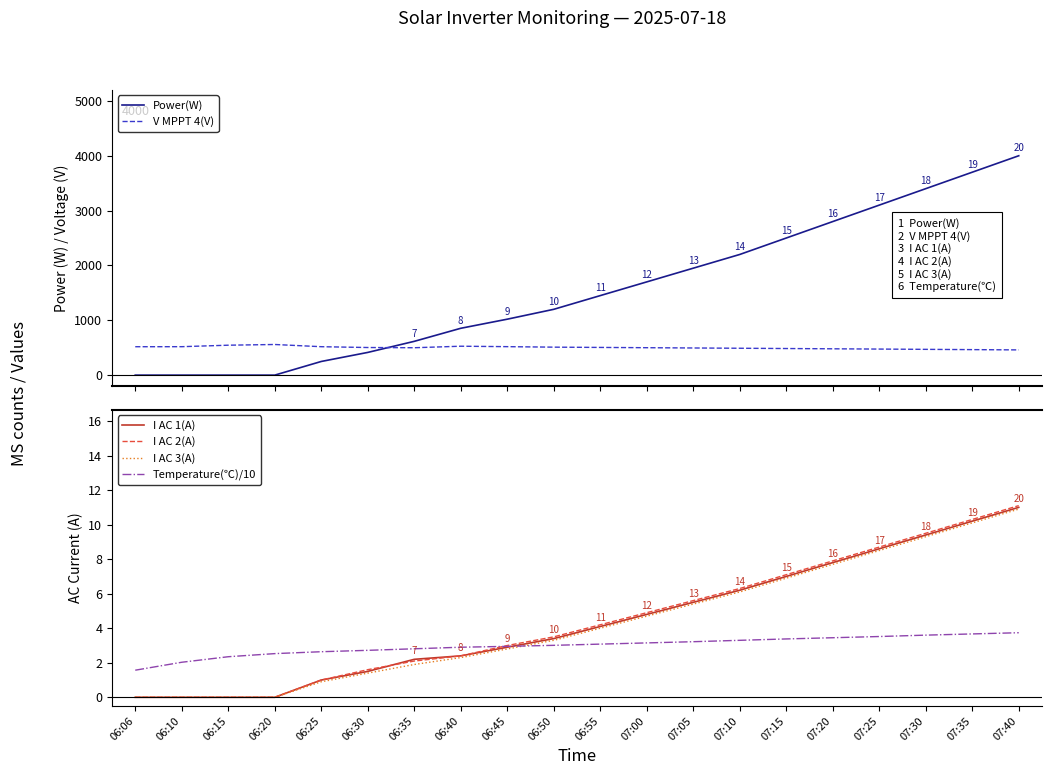

List the series in order of their peak value, highest first.

Power(W), V MPPT 4(V), I AC 2(A), I AC 1(A), I AC 3(A), Temperature(℃)/10